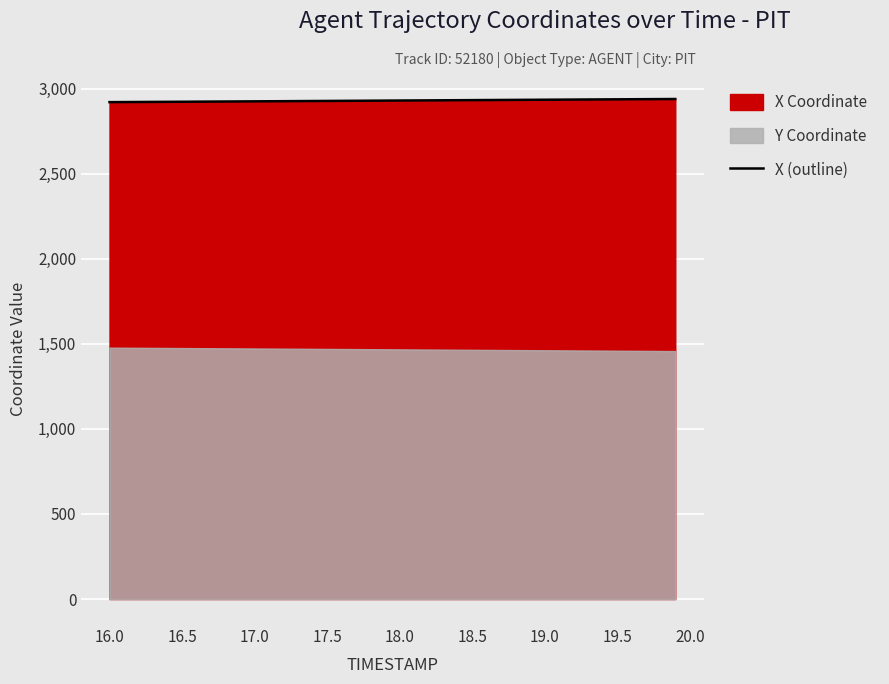

What is the difference between the maximum and minimum values?

18.4